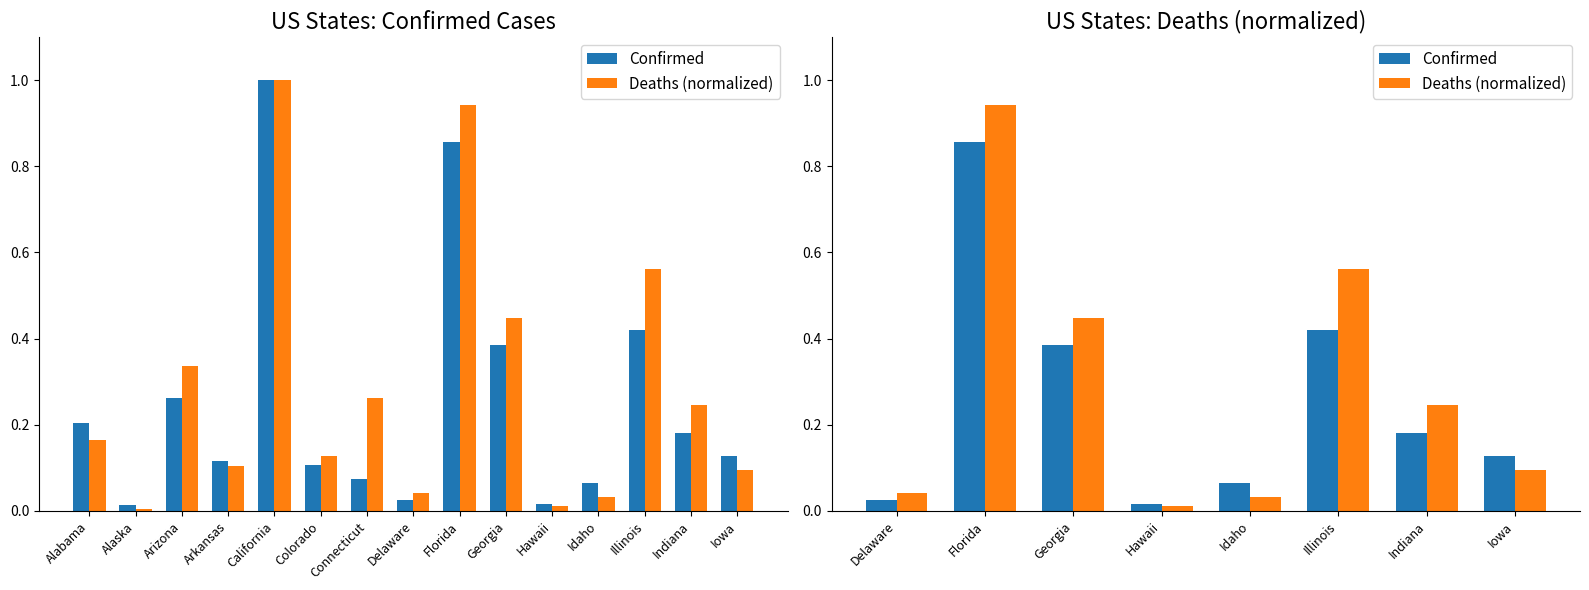

What position from the left is Delaware?

1